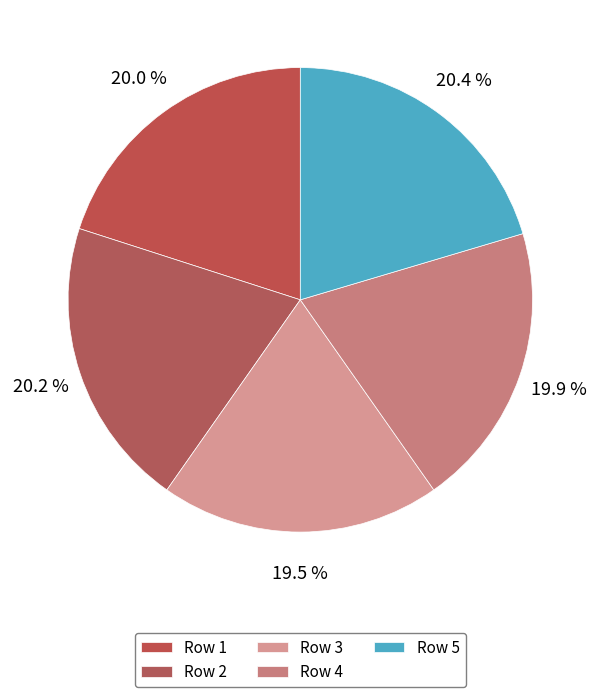

Is there a majority slice in this chart?

No